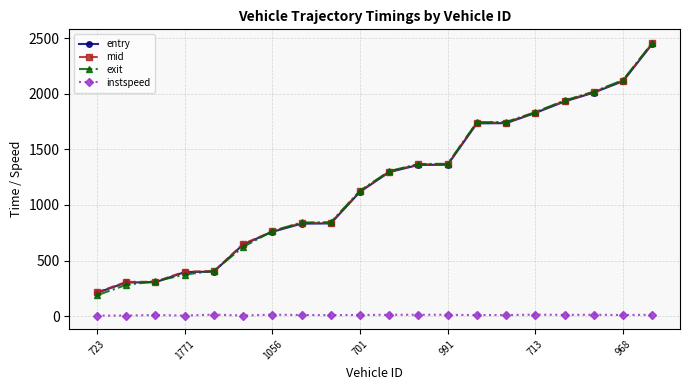

True or false: instspeed has more than 1 interior local peaks.

True